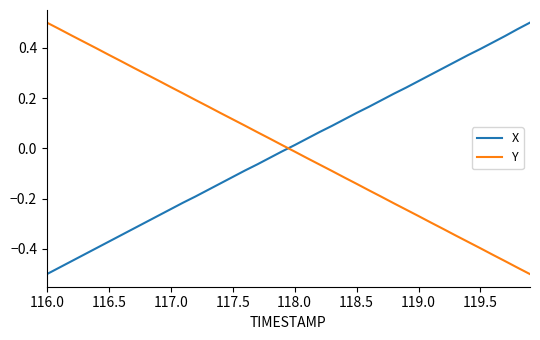

How many times do X and Y cross each other?

1